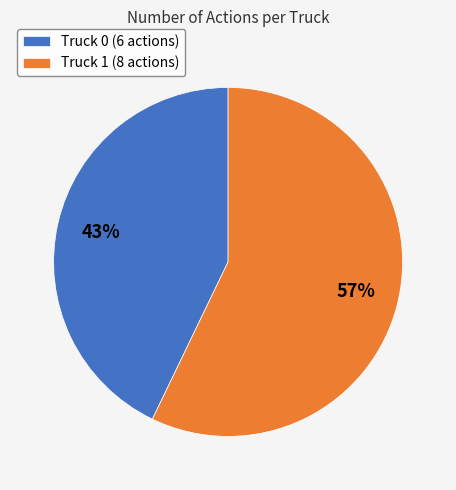

Rank the categories by value from lowest to highest.

Truck 0, Truck 1